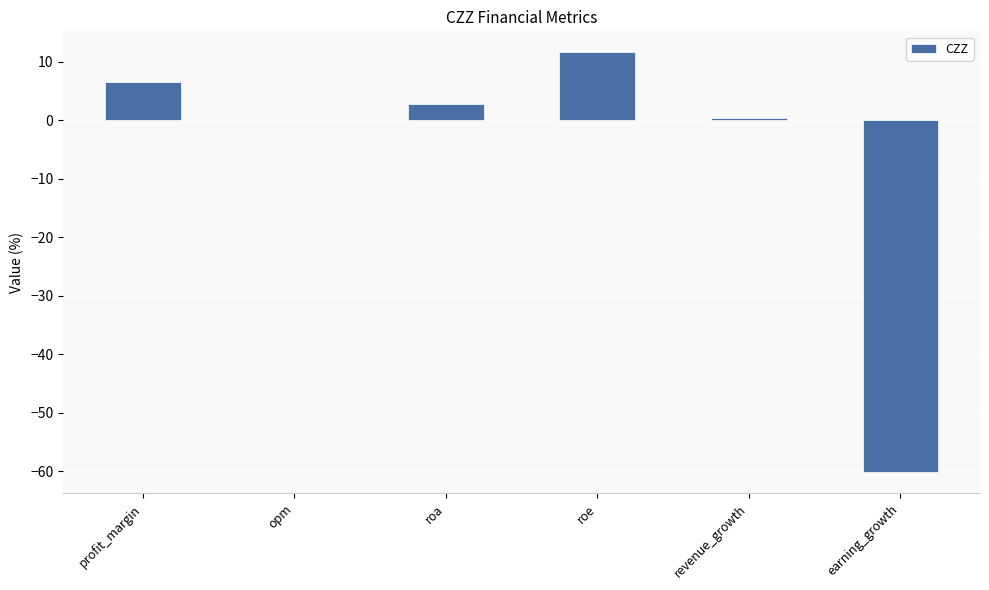

True or false: the data shows 2.8 at roa.

True